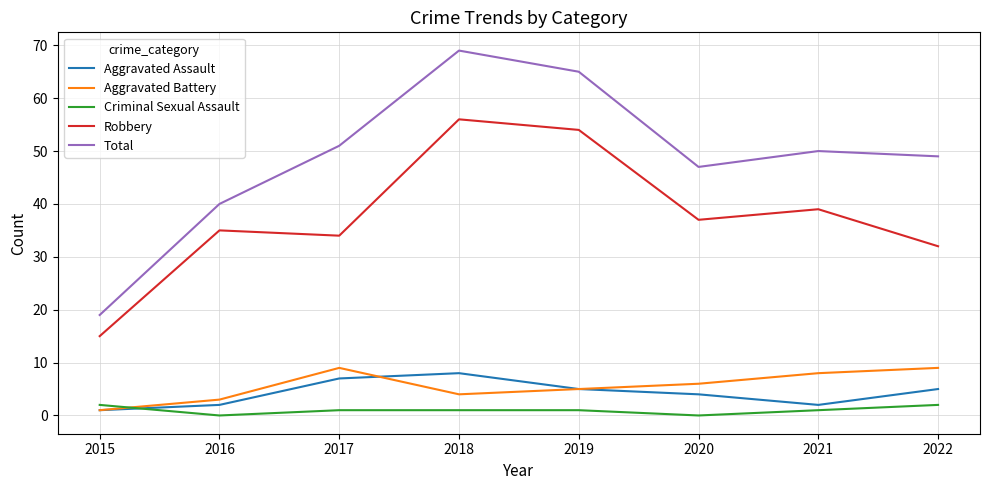

What is the total value across all series at 2016?

80